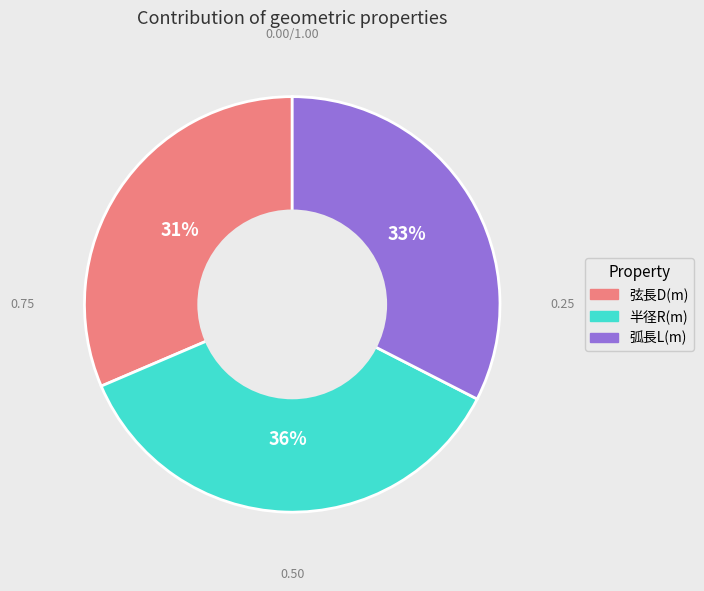

To the nearest percent, what percentage of the pie is 弧長L(m)?

33%